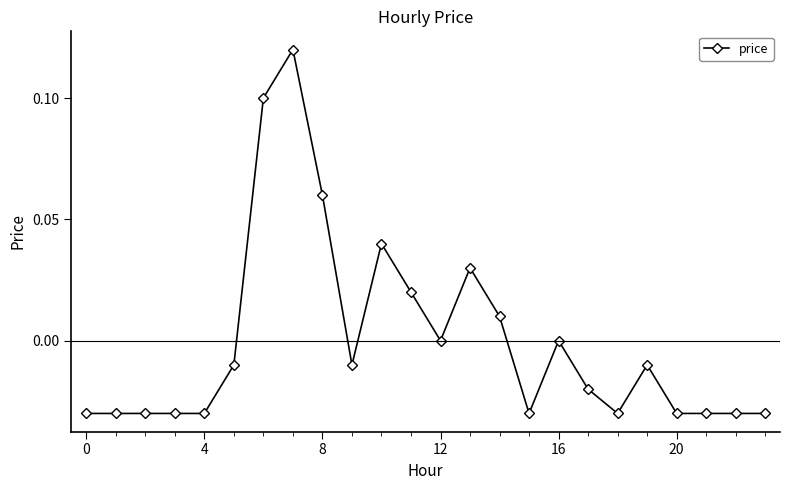

Which has a higher value, 12 or 8?

8